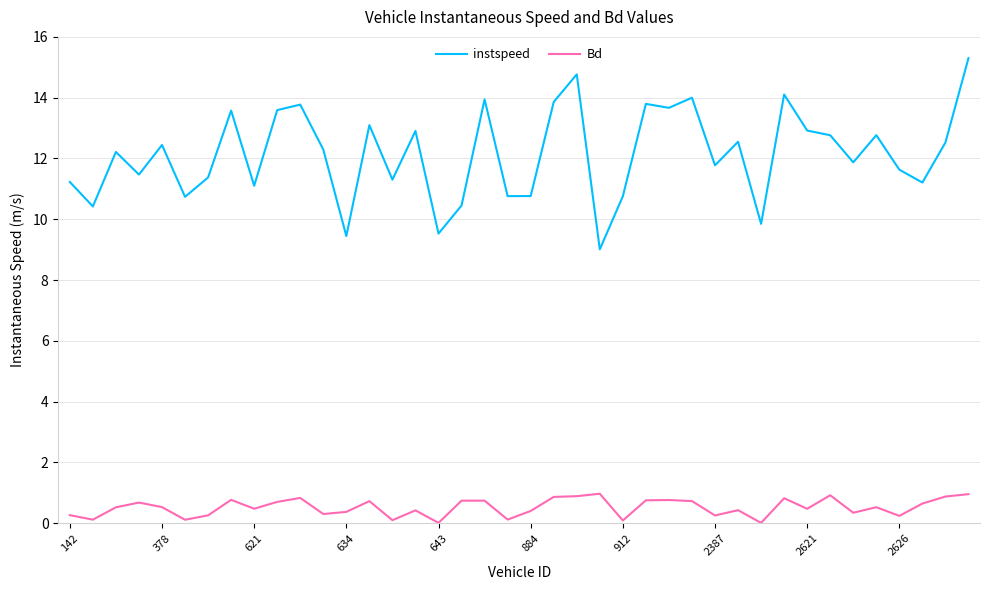

What is the maximum value shown in the chart?

15.3